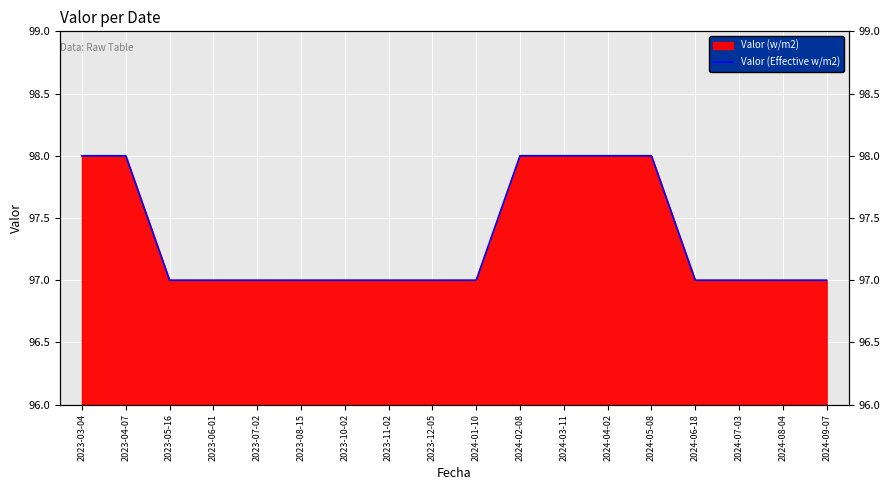

What is the difference between the maximum and minimum values?

1